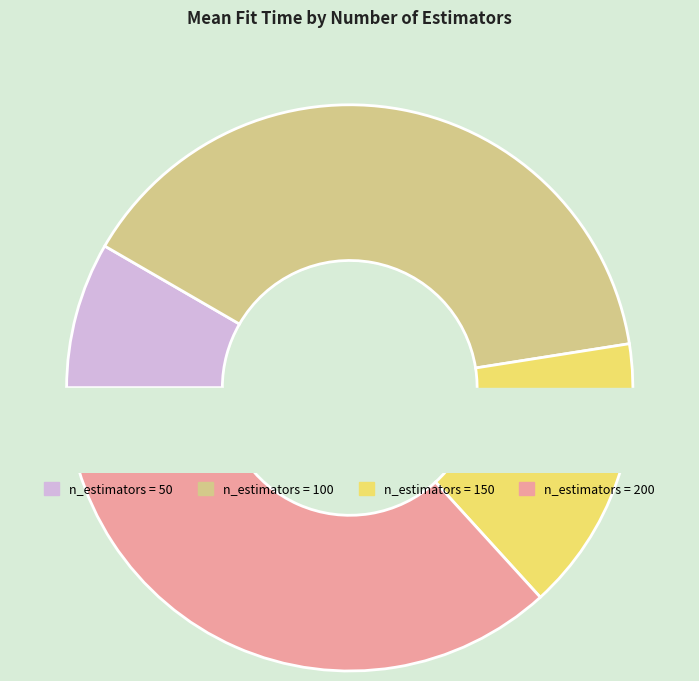

Which category has the smallest portion of the pie?

50